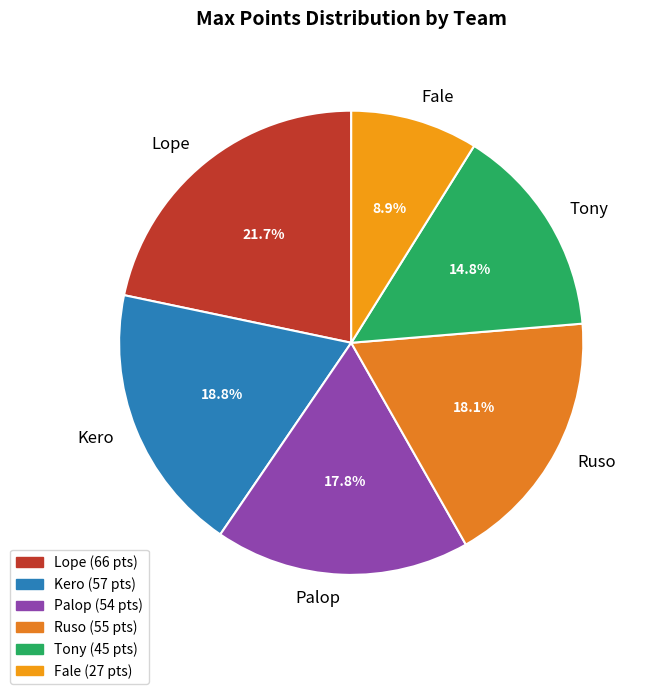

To the nearest percent, what portion does Ruso represent?

18%